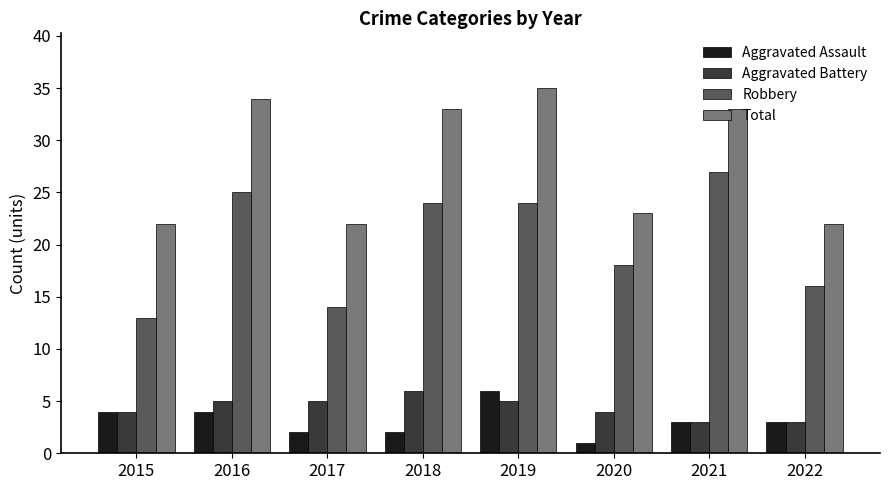

What is the value of the Aggravated Assault bar at the 2nd from the left?

4